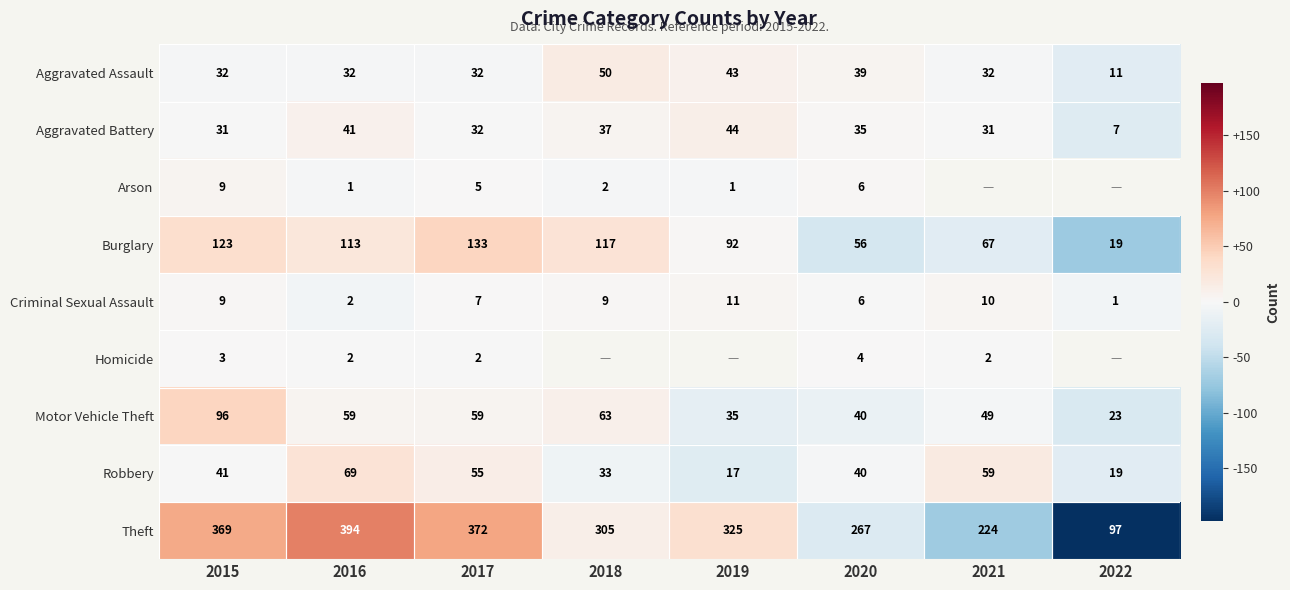

Which series changed the most between 2017 and 2020?

Theft